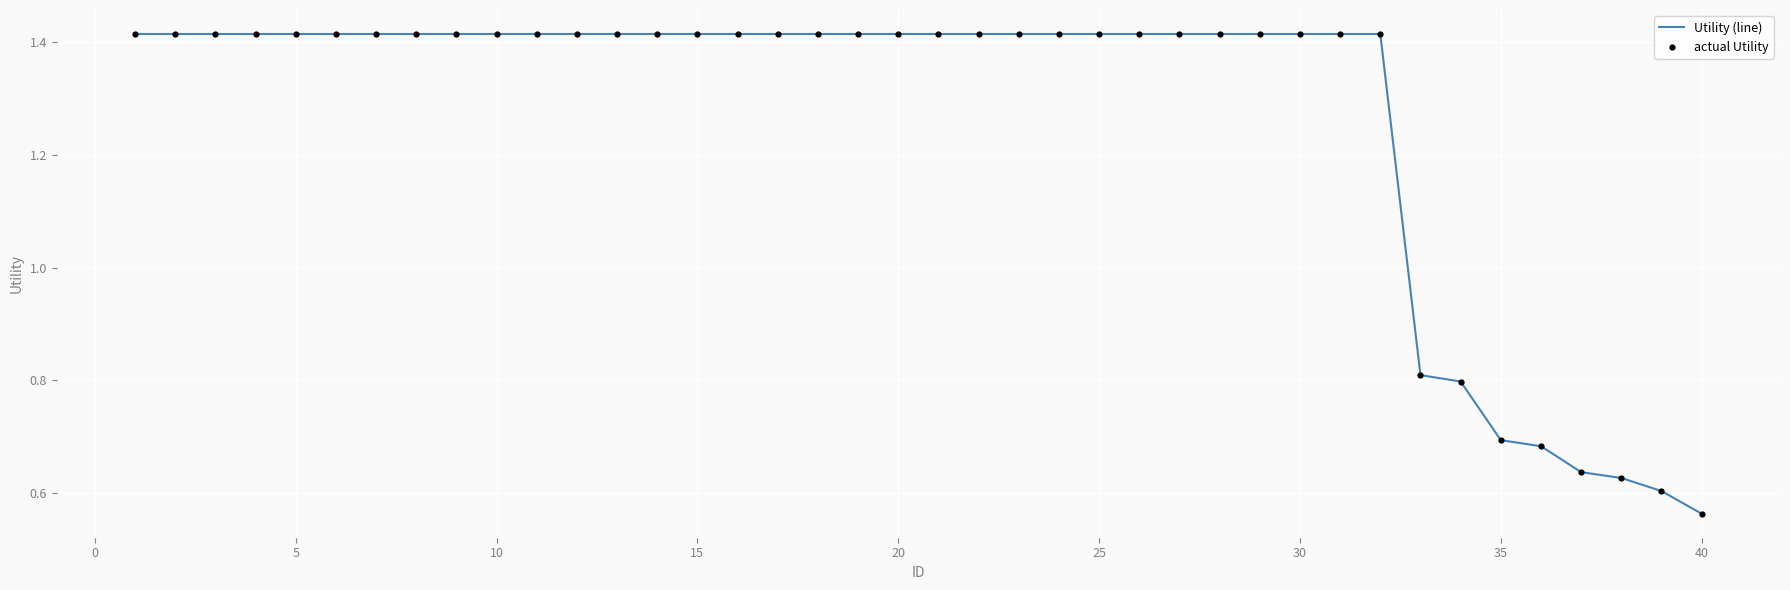

What is the difference between the maximum and minimum values?

0.9